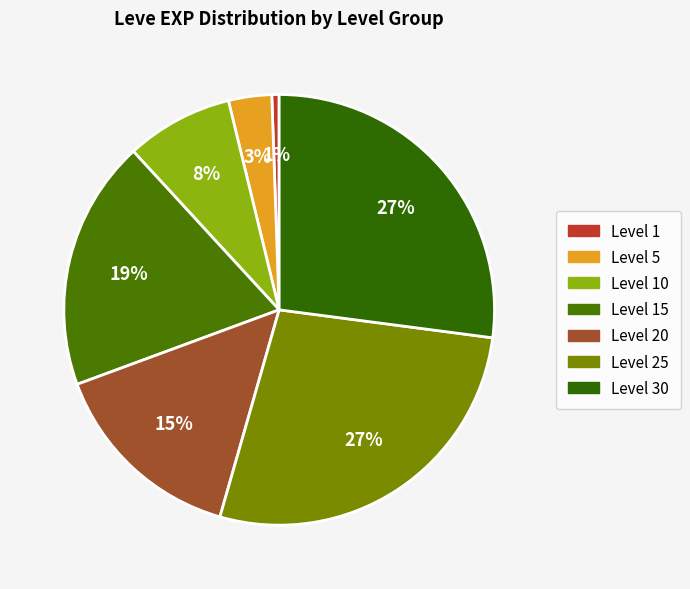

Between Level 10 and Level 20, which is larger?

Level 20